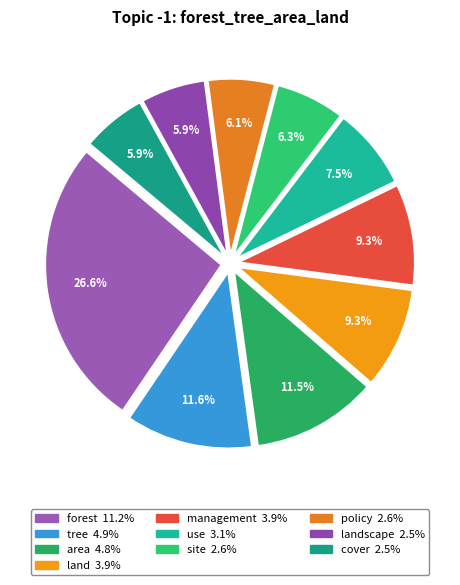

Count the number of slices in the pie.

10